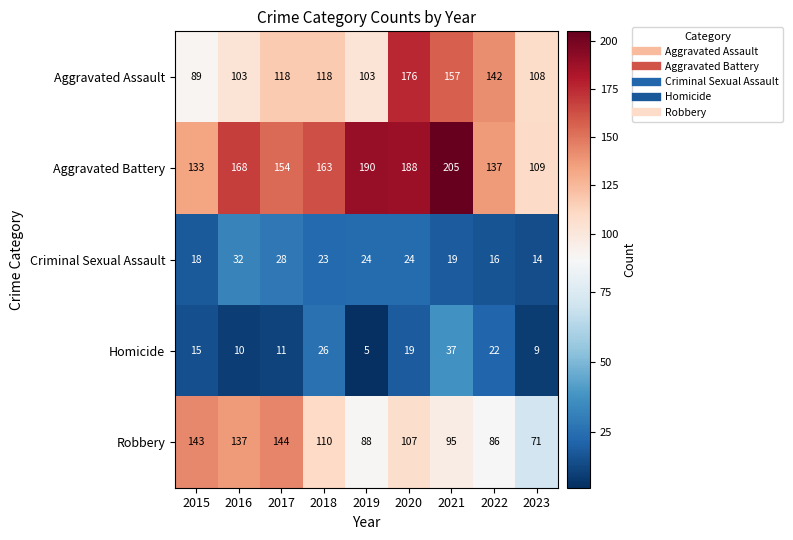

Rank the categories by Robbery value from lowest to highest.

2023, 2022, 2019, 2021, 2020, 2018, 2016, 2015, 2017